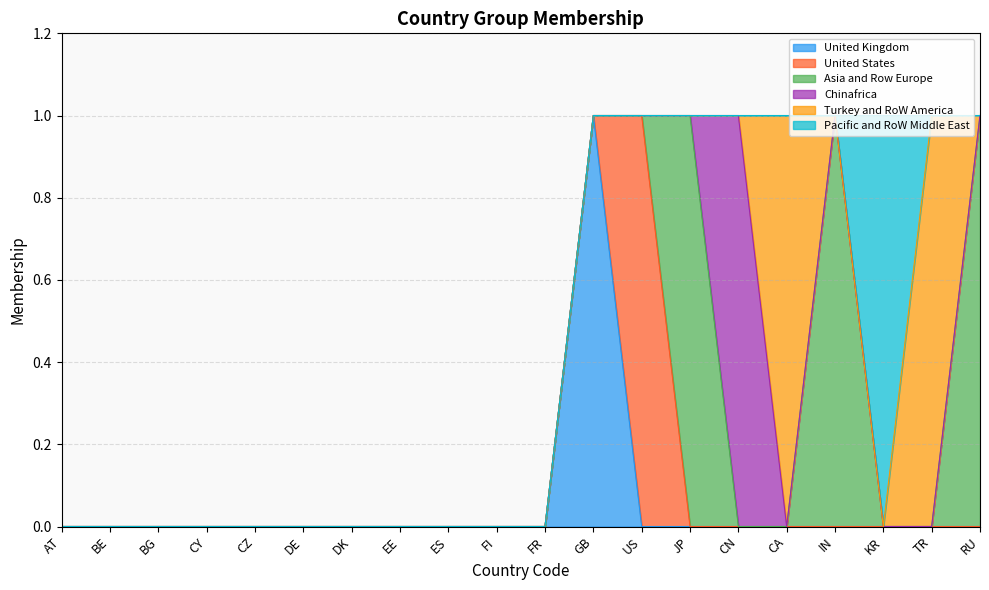

At JP, list the series in order from largest to smallest.

Asia and Row Europe, United Kingdom, United States, Chinafrica, Turkey and RoW America, Pacific and RoW Middle East